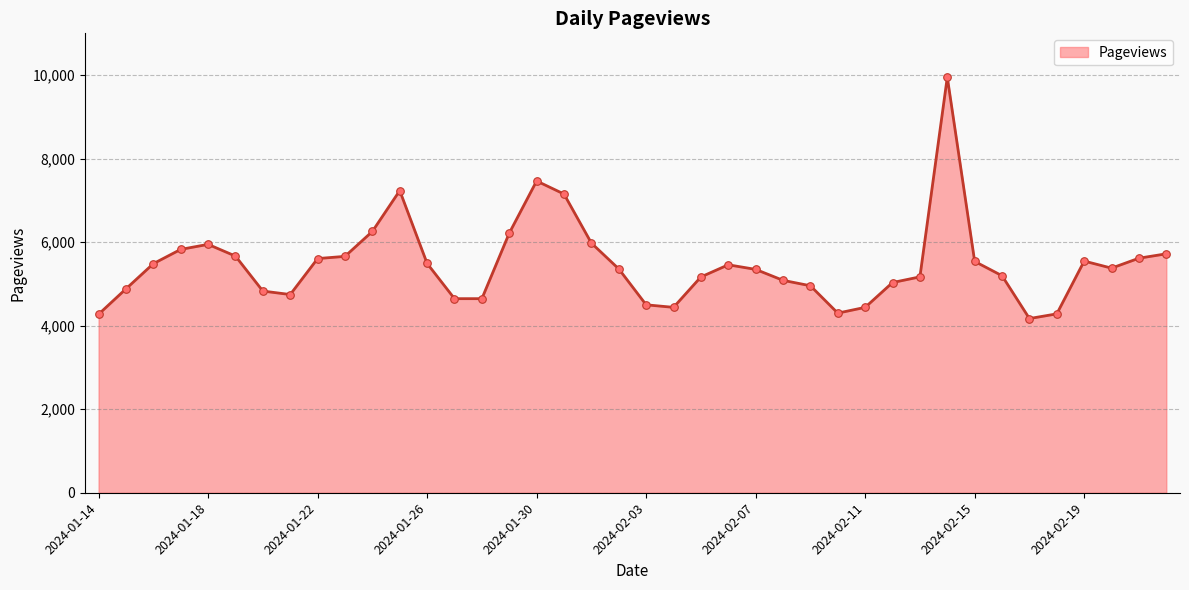

What is the smallest value displayed?

4171